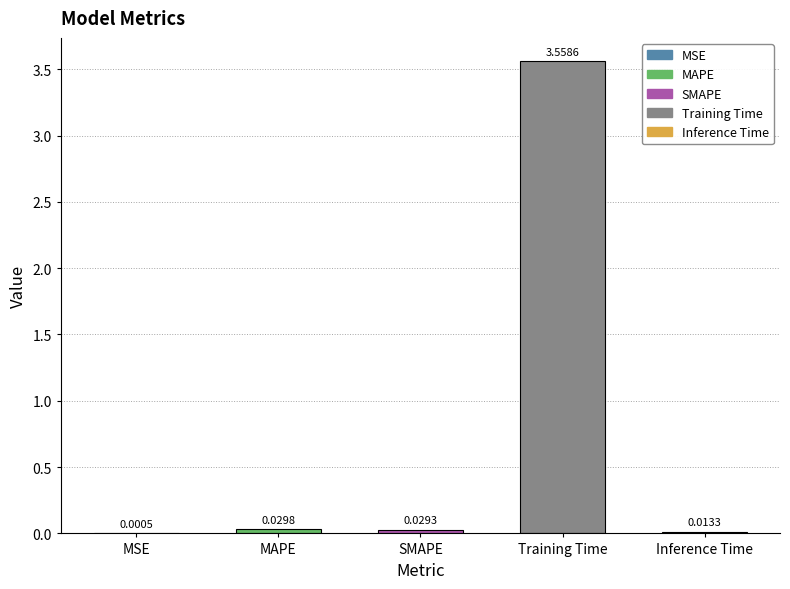

What is the change in value from SMAPE to Training Time?

+3.5